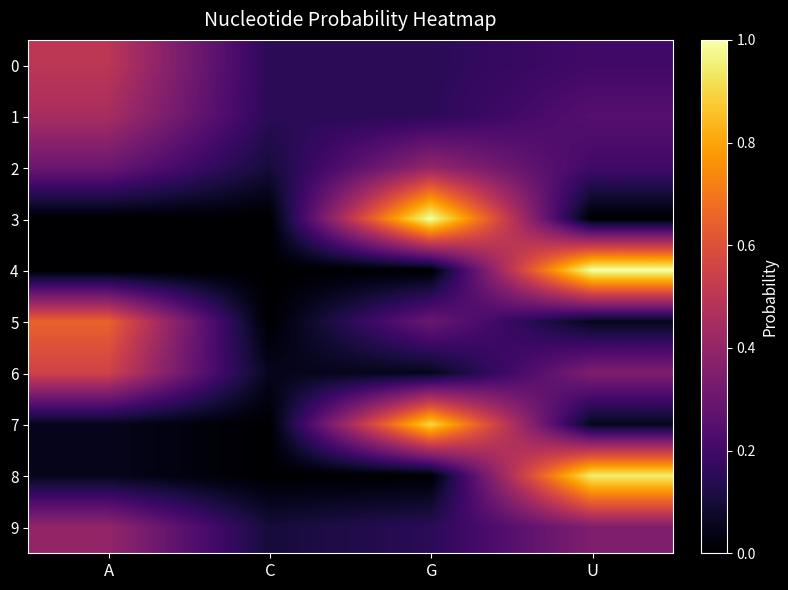

Rank the series at U from lowest to highest value.

3, 5, 7, 0, 2, 1, 6, 9, 8, 4